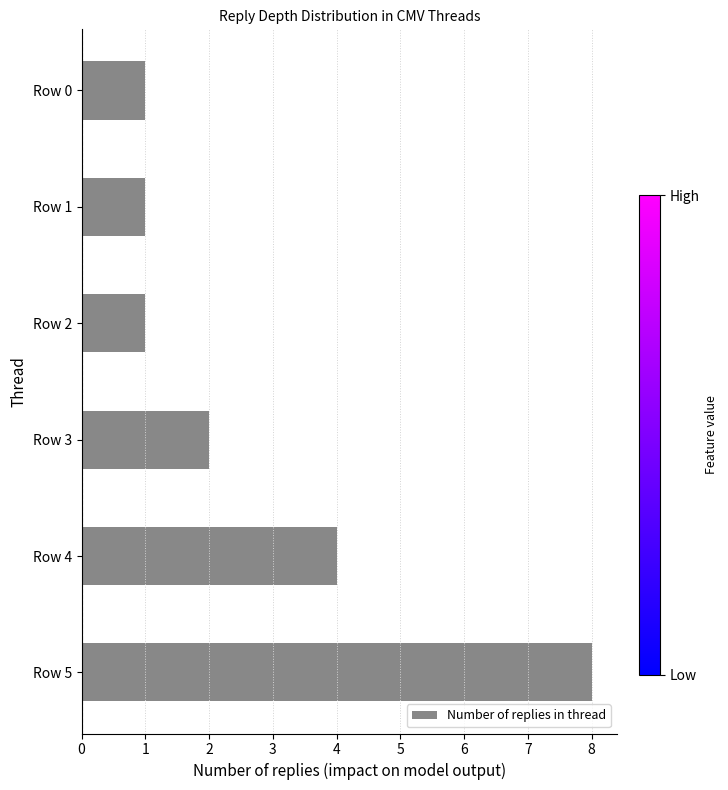

The chart shows a value of 8 at Row 5. True or false?

True